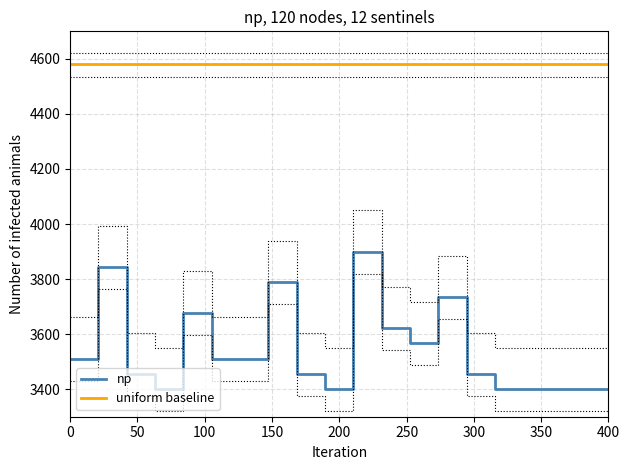

True or false: uniform baseline and np cross at least once.

False